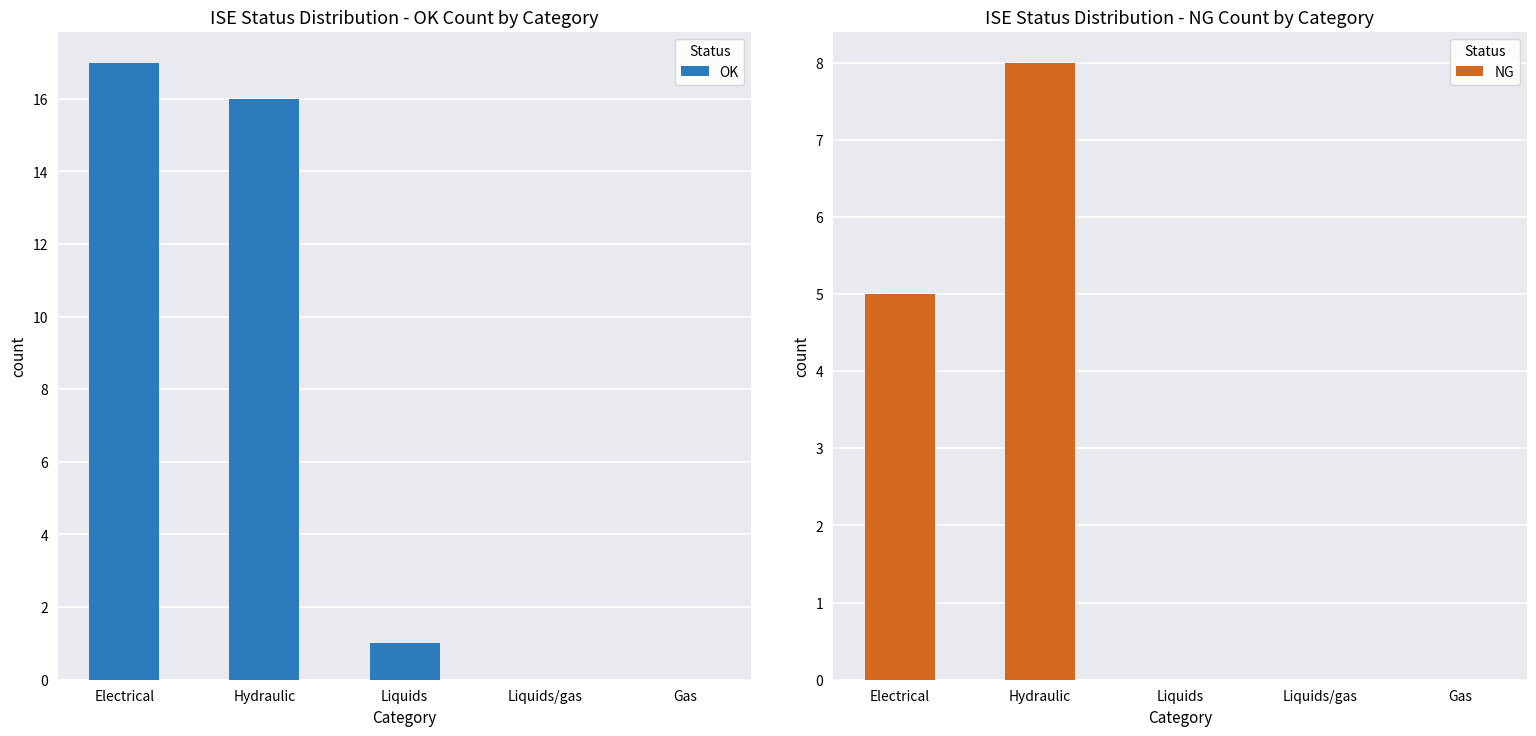

Rank the series by their average value, from lowest to highest.

NG, OK